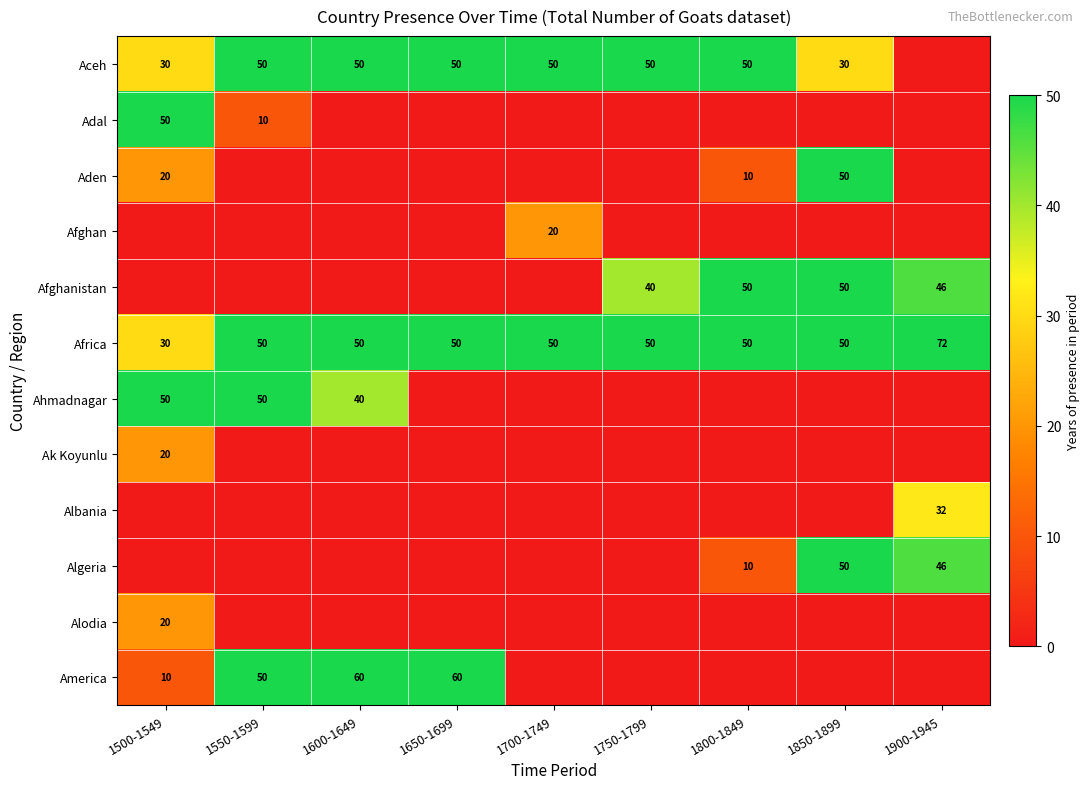

The Africa series shows 50 at 1650-1699. True or false?

True